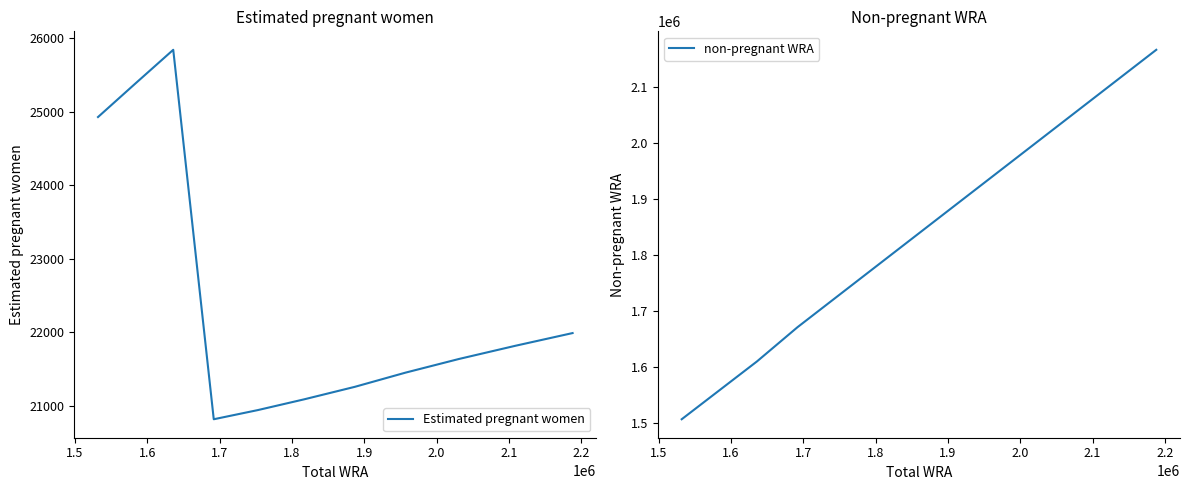

True or false: non-pregnant WRA and Estimated pregnant women cross at least once.

False